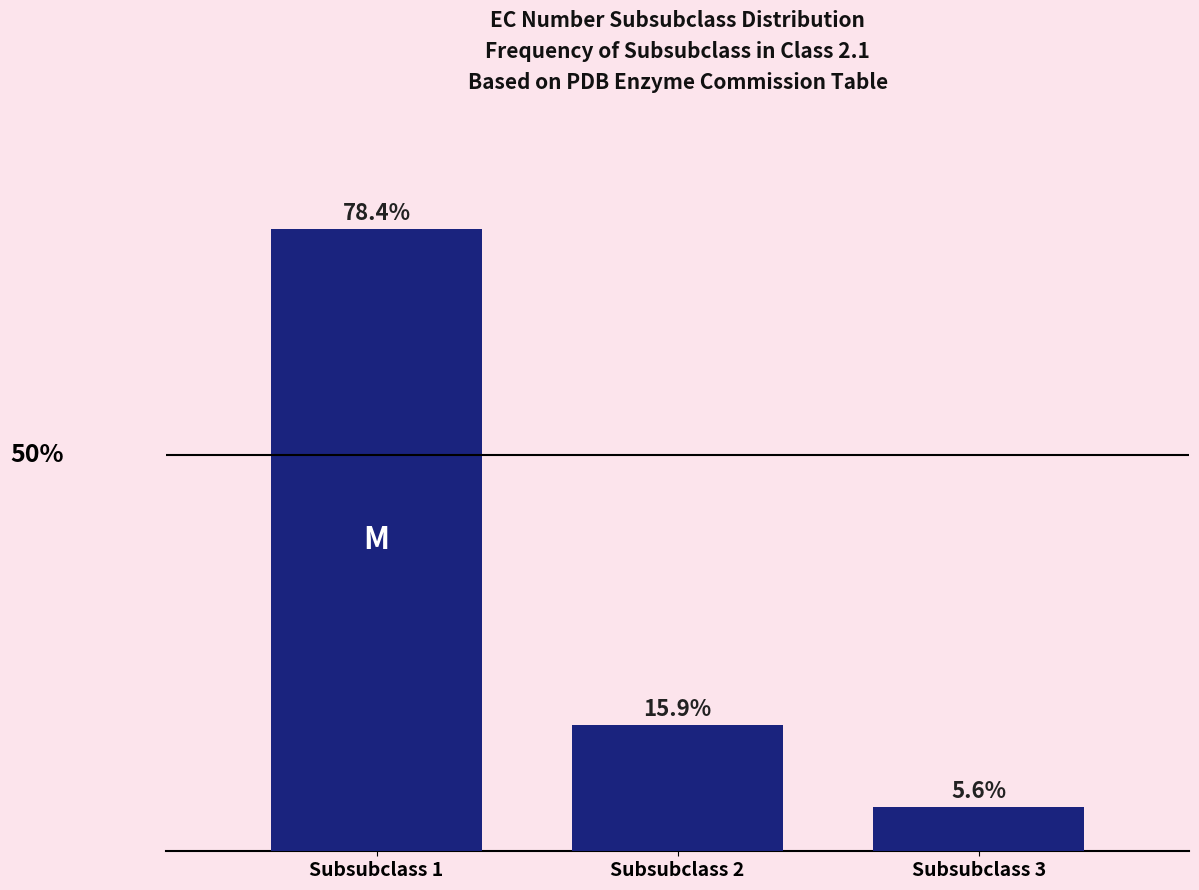

Where is the data nearest to the value 42?

Subsubclass 2